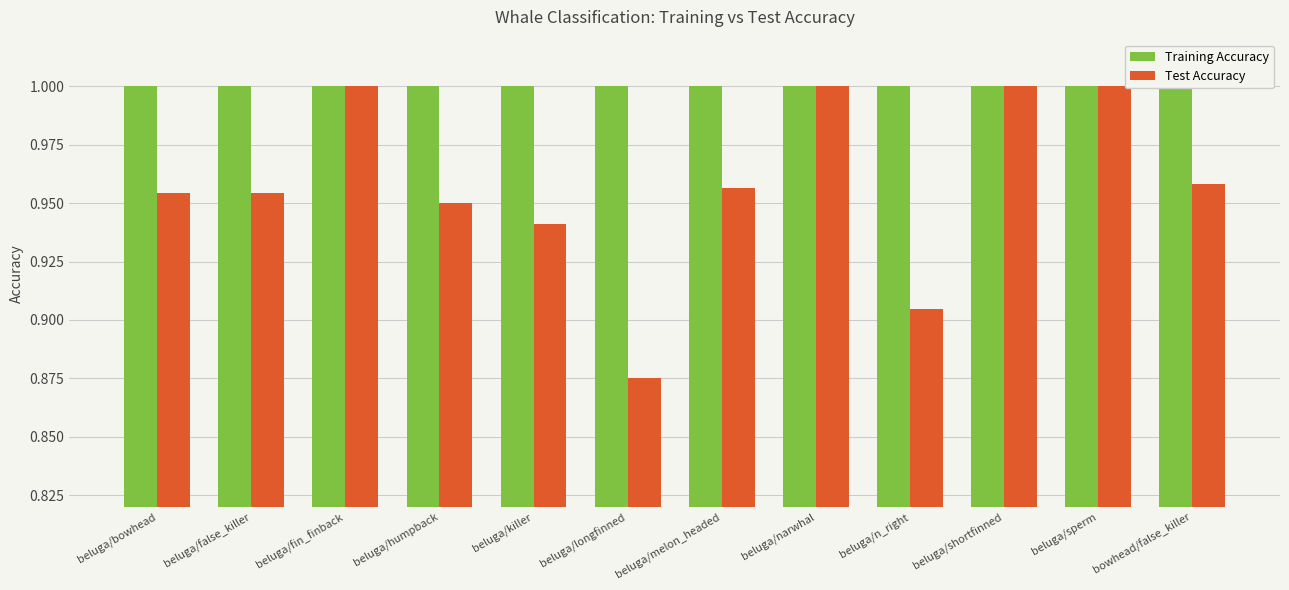

What position from the left is beluga/n_right?

9